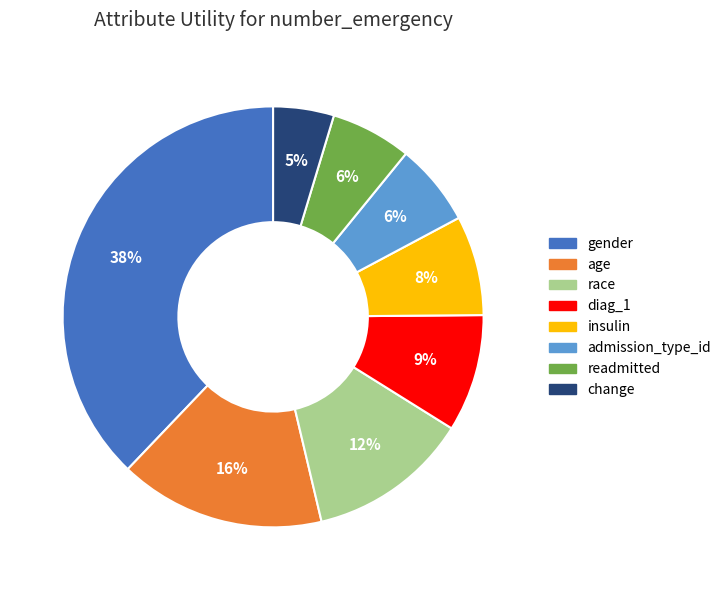

Do change and insulin together represent more than half of the pie?

No